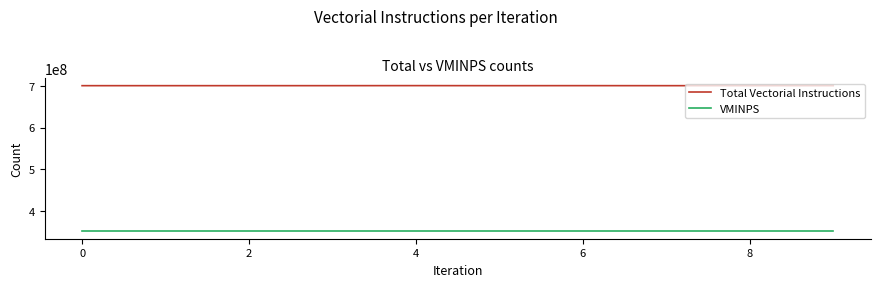

Which series has the largest total across all categories?

Total Vectorial Instructions